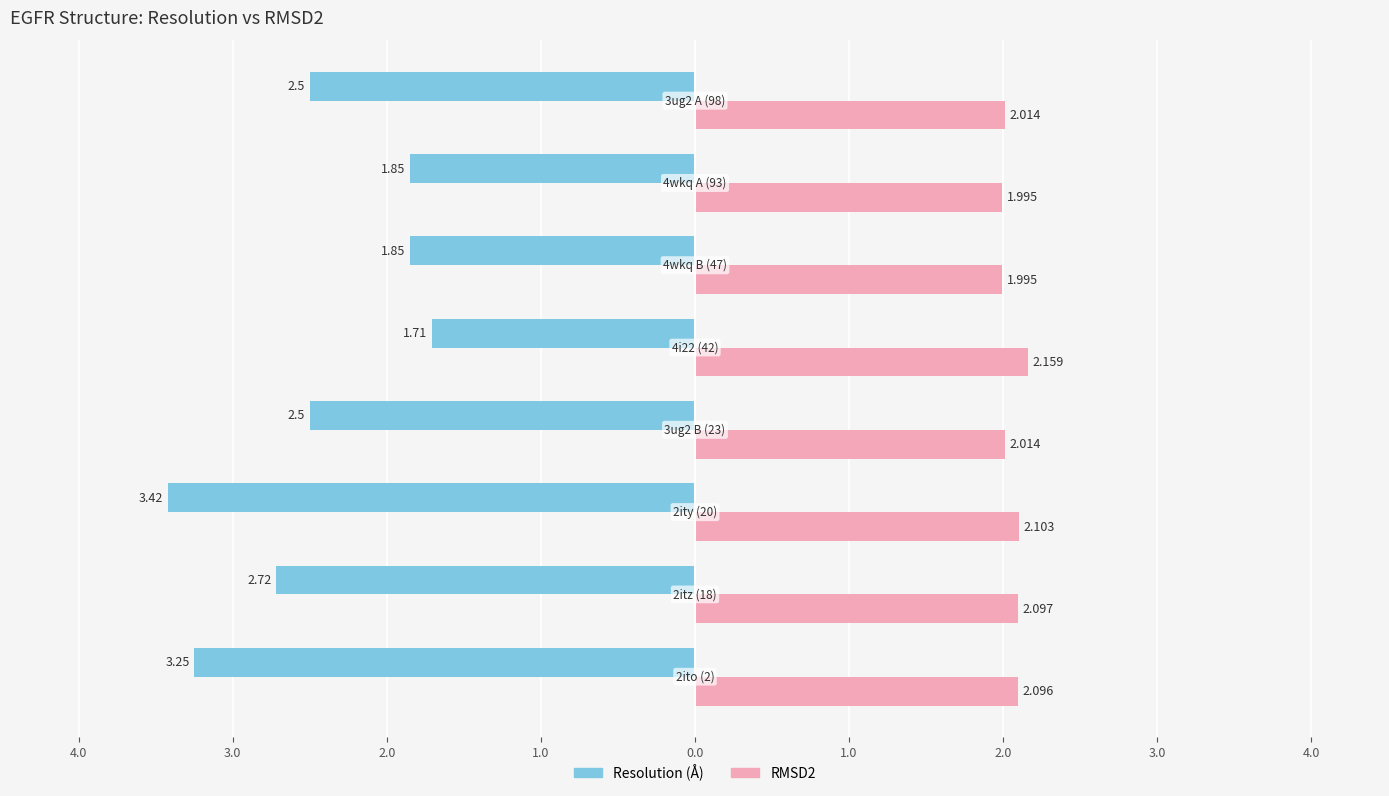

Reading right to left, transcribe all the data shown in this chart.

resolution: -2.5	-1.9	-1.9	-1.7	-2.5	-3.4	-2.7	-3.2
rmsd2: 2.0	2.0	2.0	2.2	2.0	2.1	2.1	2.1